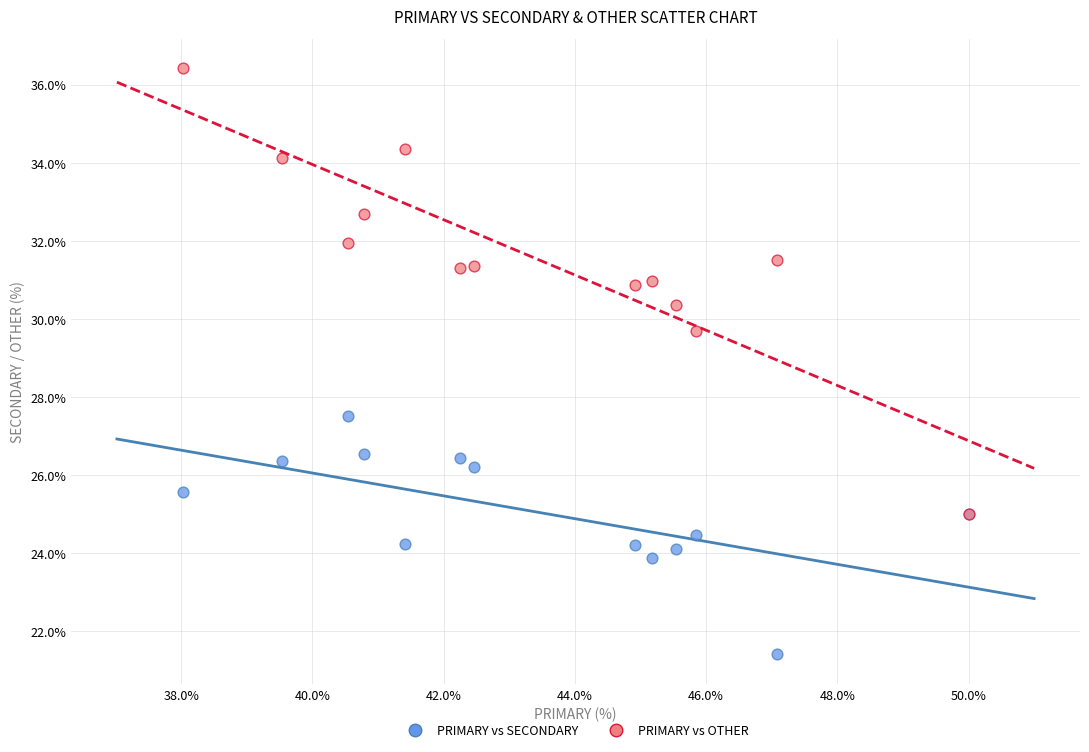

Across all series, what Y value is closest to 28?

27.5